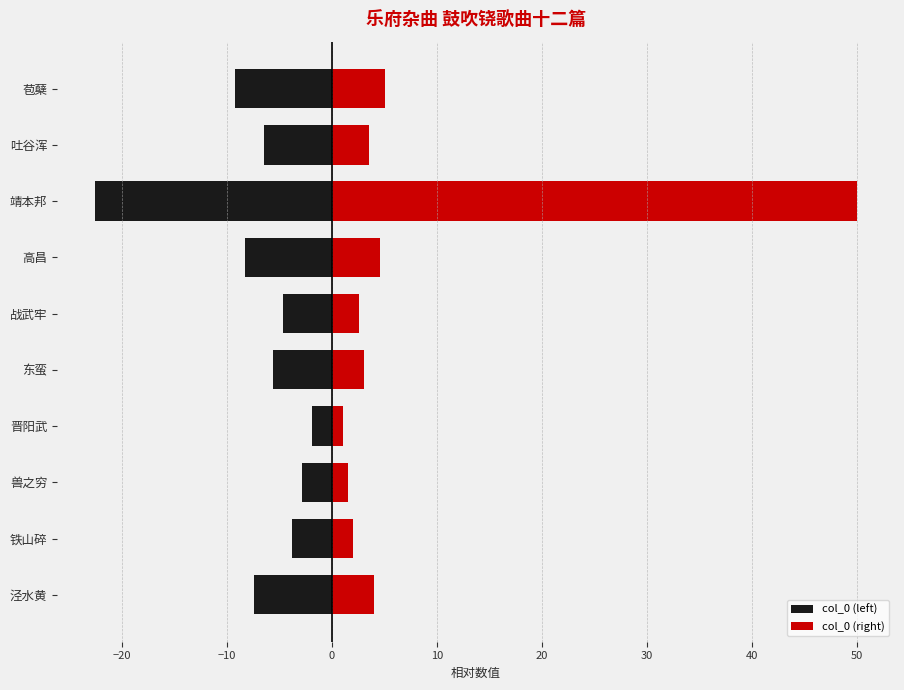

At 靖本邦, list the series in order from largest to smallest.

col_0 (right), col_0 (left)